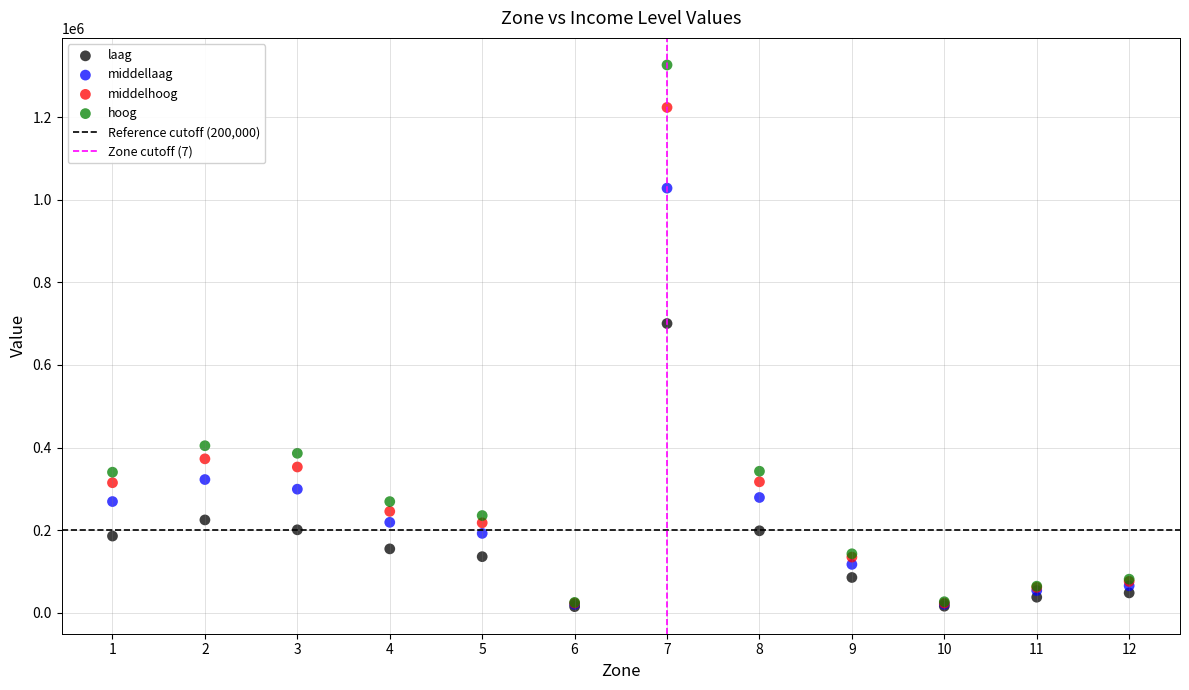

Across all series, what Y value is closest to 670658?

700373